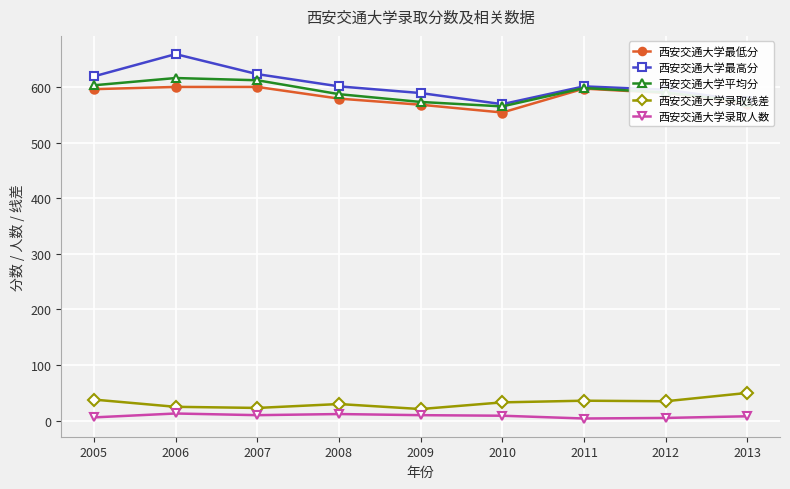

What is the difference between the 西安交通大学录取人数 values at 2008 and 2010?

3